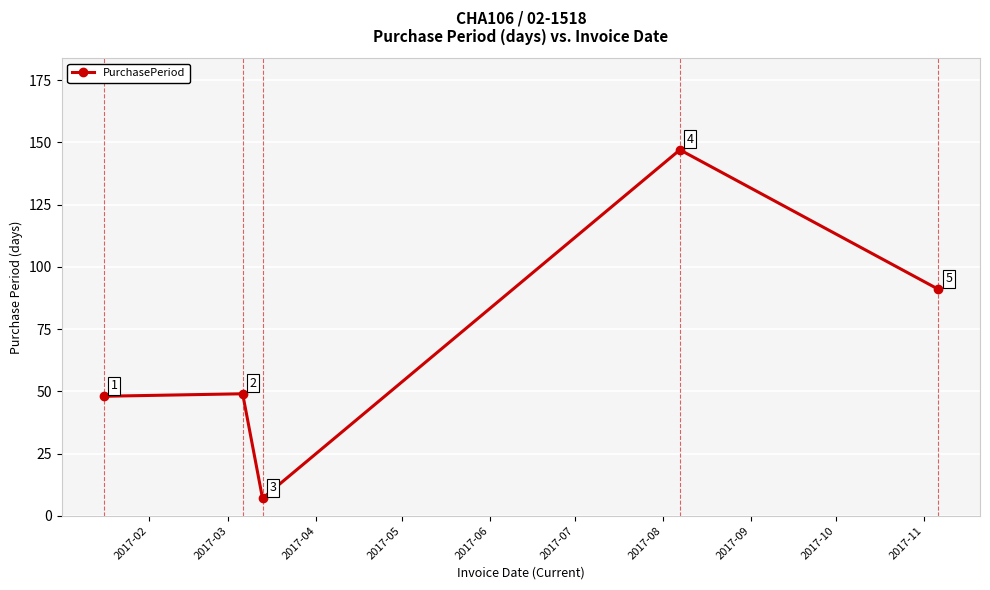

What is the minimum value shown in the chart?

7